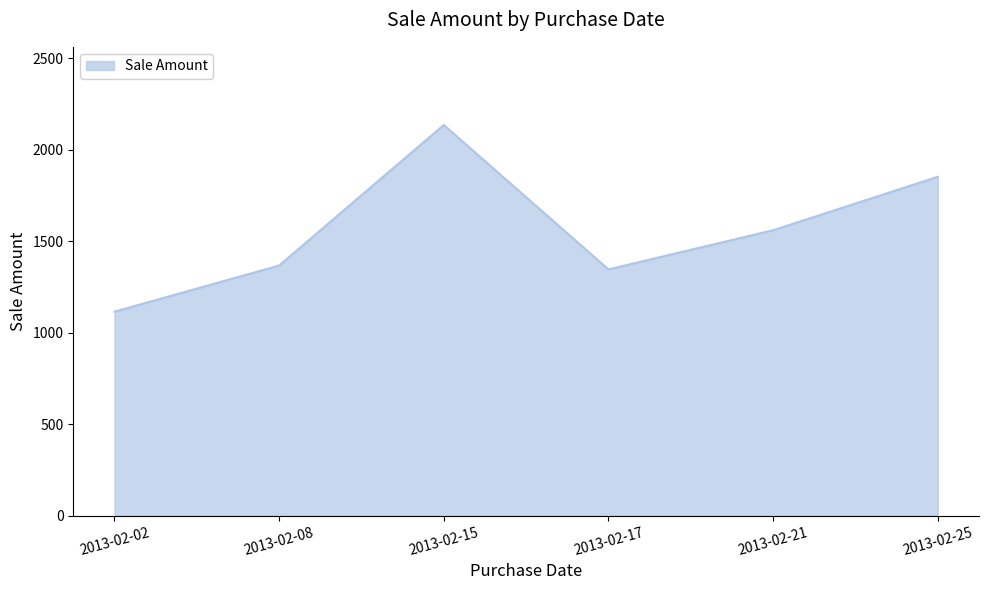

Count the number of categories in the chart.

6